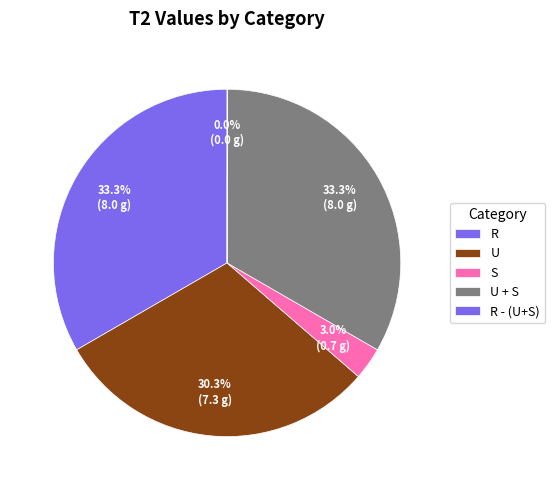

Combined, do U and S account for over 50%?

No